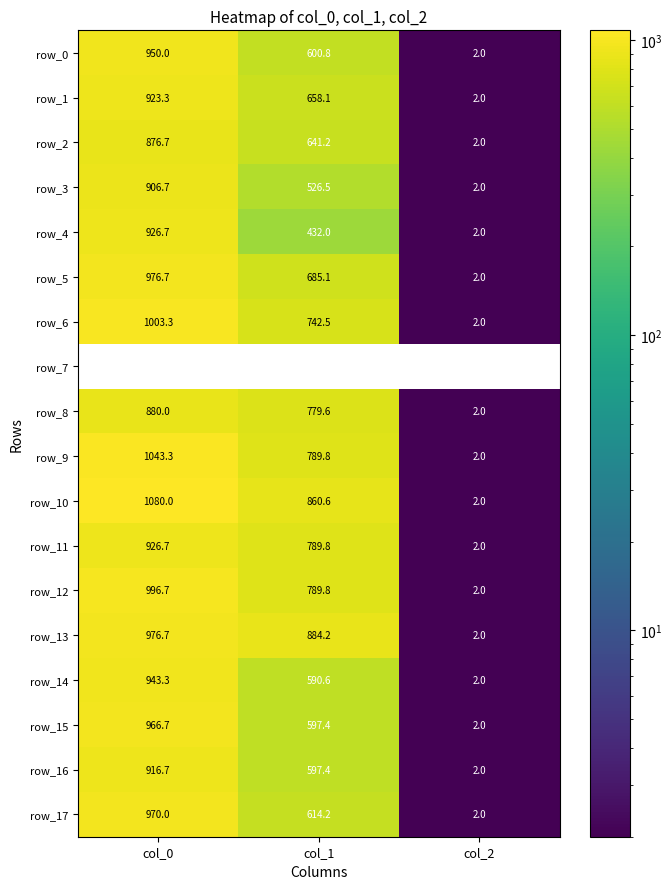

Is it true that row_13 equals 459.0 at col_1?

False